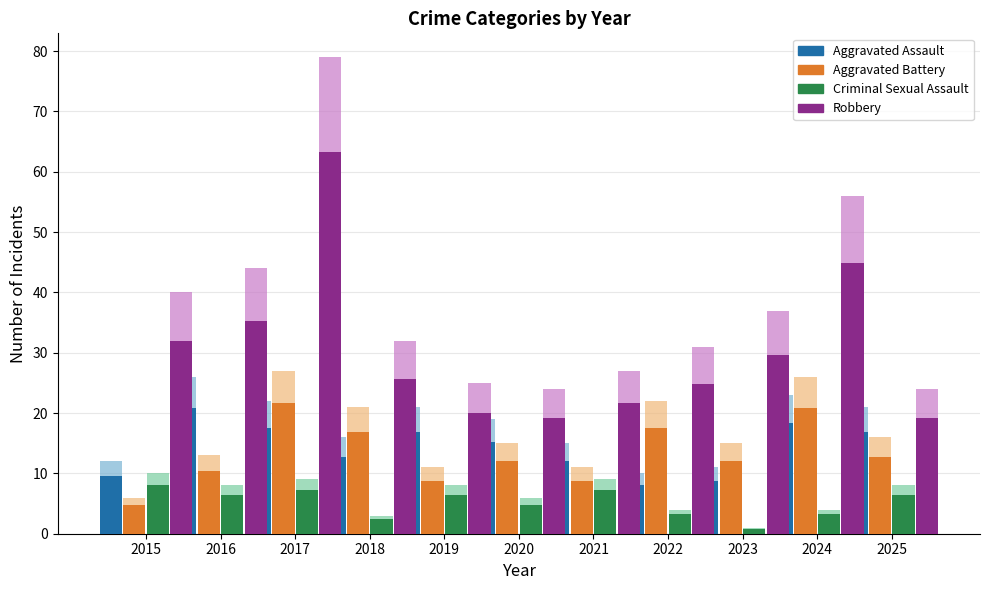

Rank the series at 2021 from highest to lowest value.

Robbery, Aggravated Assault, Aggravated Battery, Criminal Sexual Assault